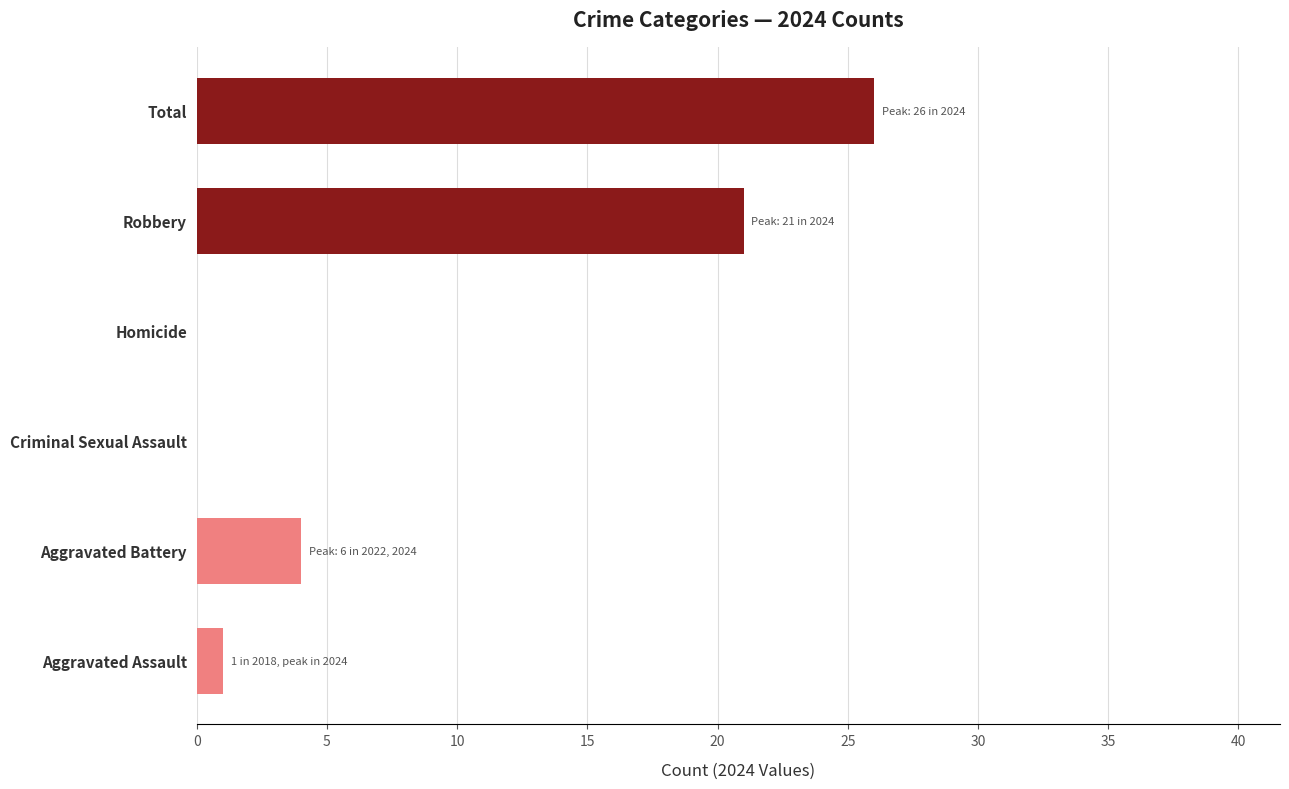

Are the bars horizontal?

Yes